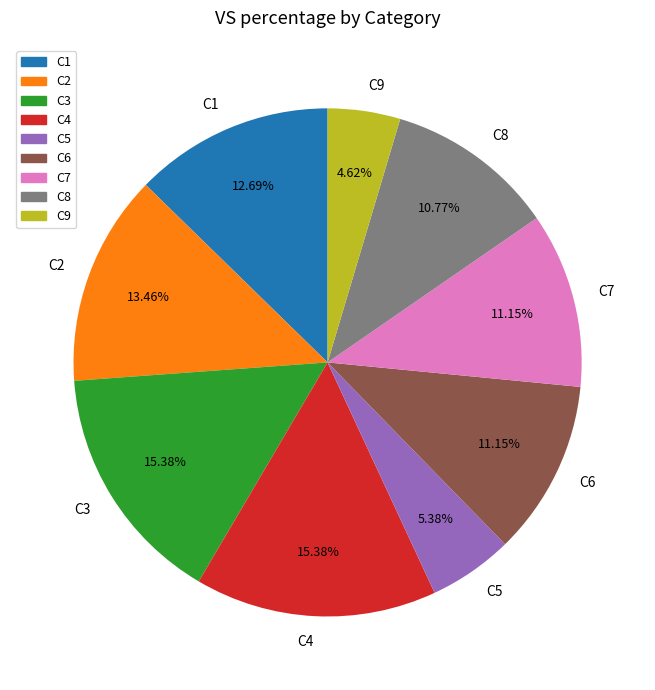

True or false: C7 accounts for 6% of the total.

False